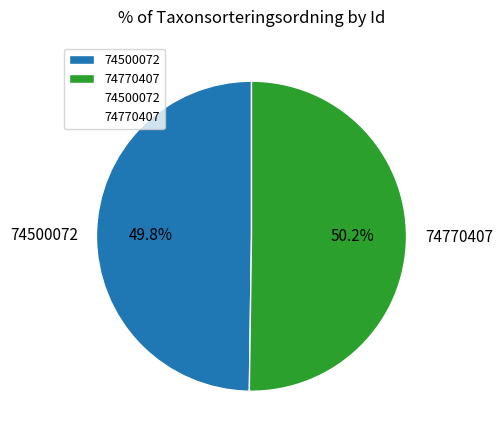

The 74500072 slice represents 50% of the pie. True or false?

True